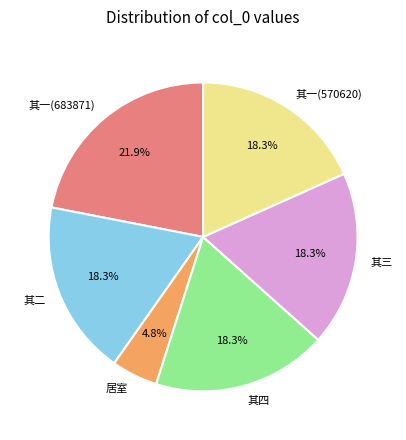

What portion of the pie excludes 其四?

81.7%